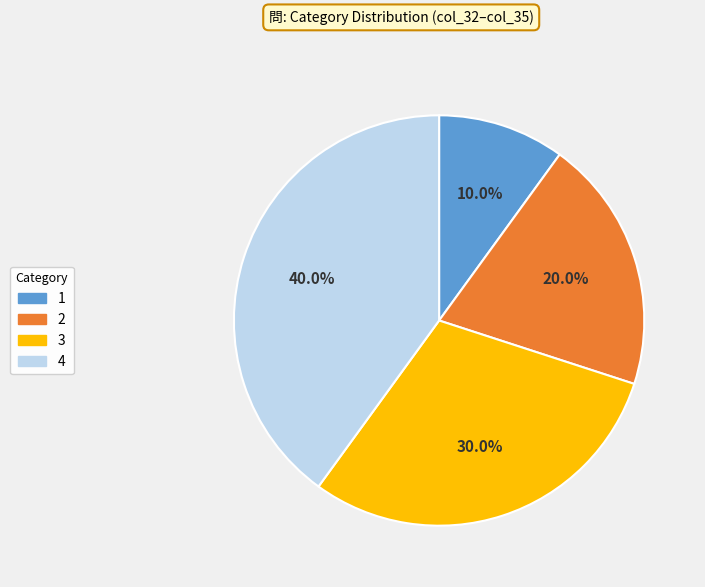

Which category has the smallest portion of the pie?

1